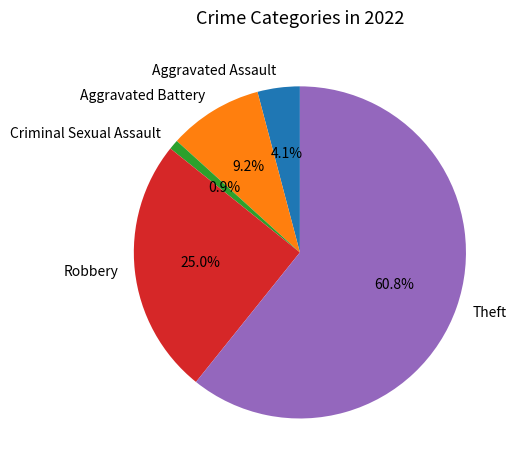

Rank the categories by value from highest to lowest.

Theft, Robbery, Aggravated Battery, Aggravated Assault, Criminal Sexual Assault